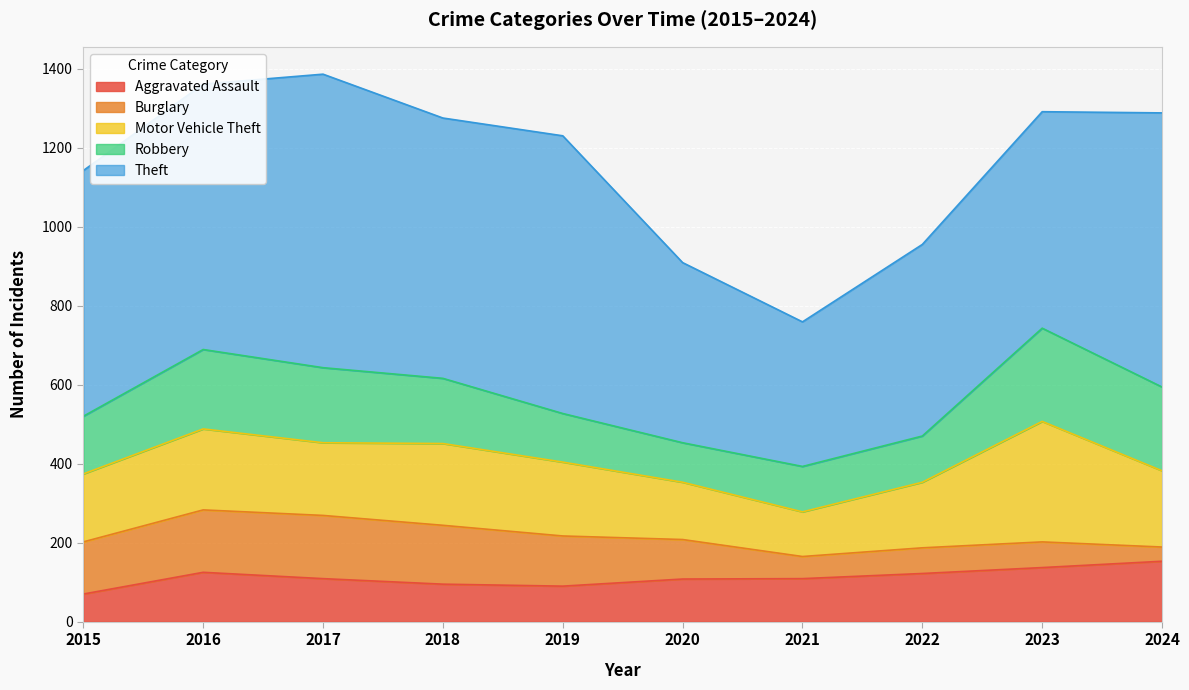

What is the average value of the Burglary series?

105